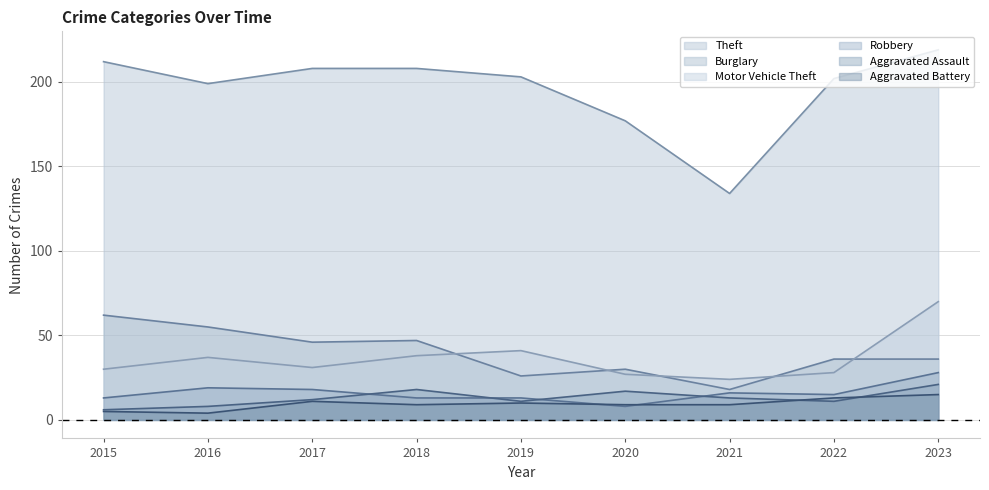

Which has a higher value, 2020 or 2017?

2017